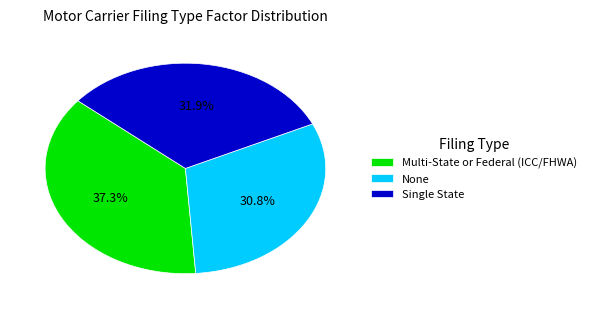

To the nearest percent, what portion does None represent?

31%